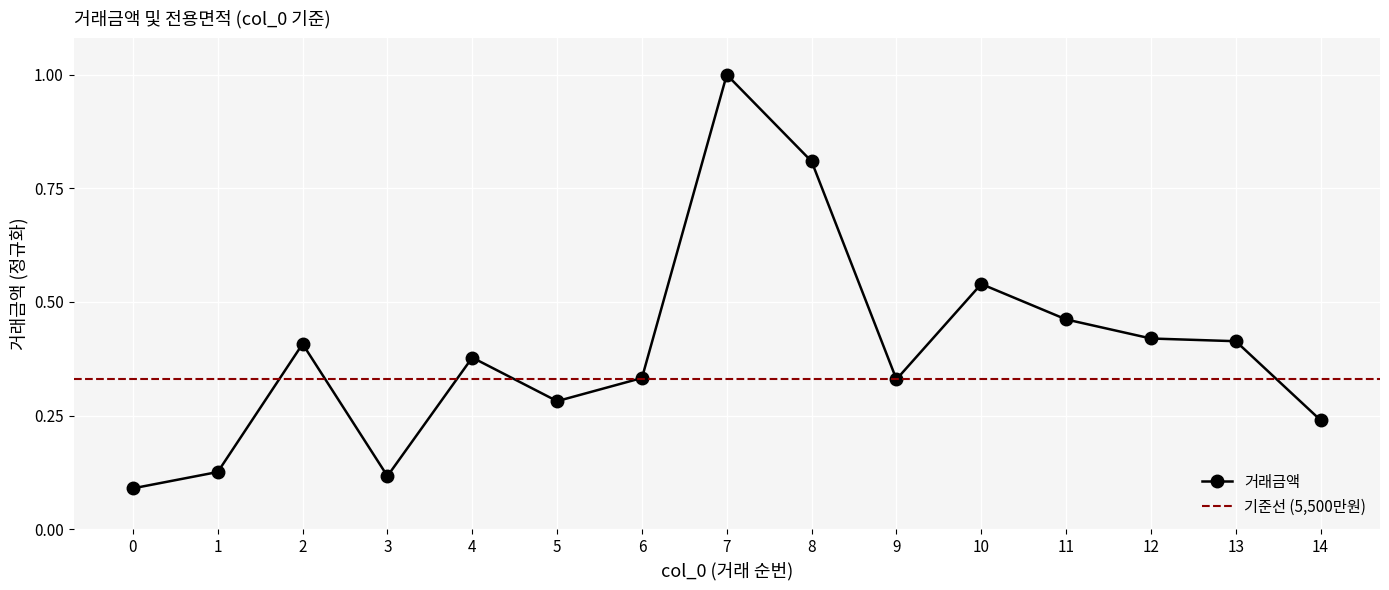

How many points are lower than both their immediate neighbors (excluding endpoints)?

3